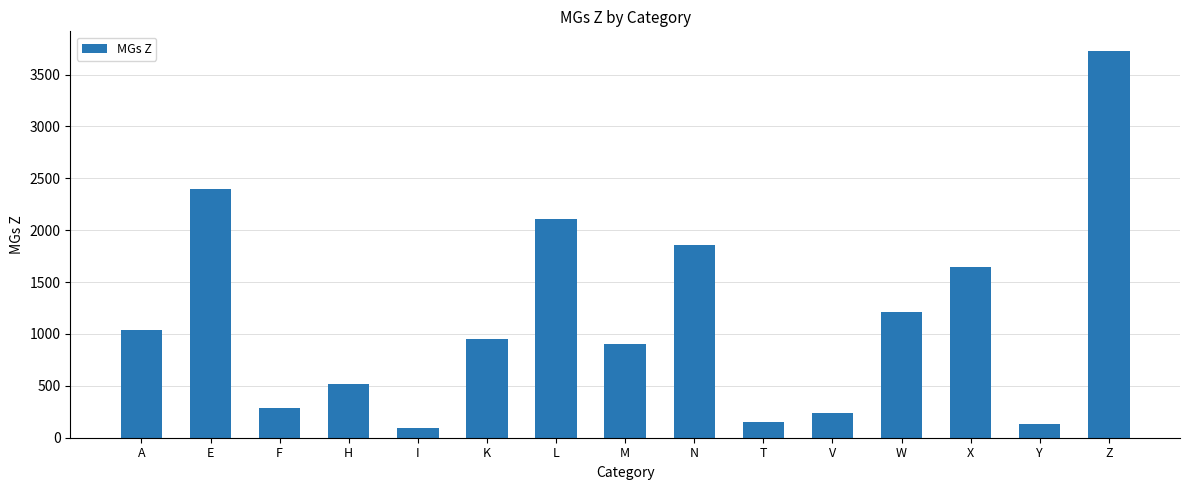

Between N and F, which is larger?

N